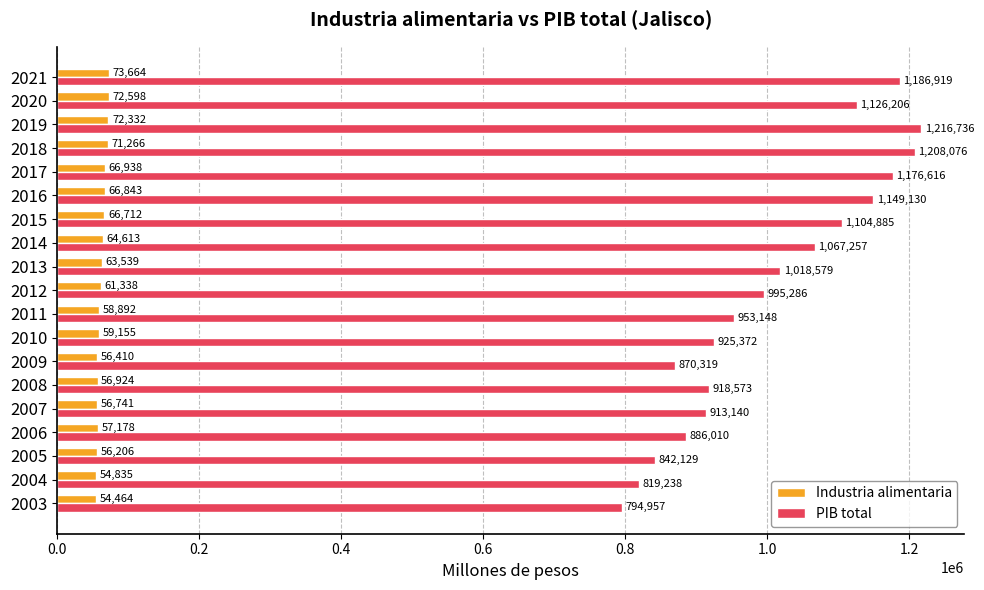

Which series changed the most between 2010 and 2019?

PIB total